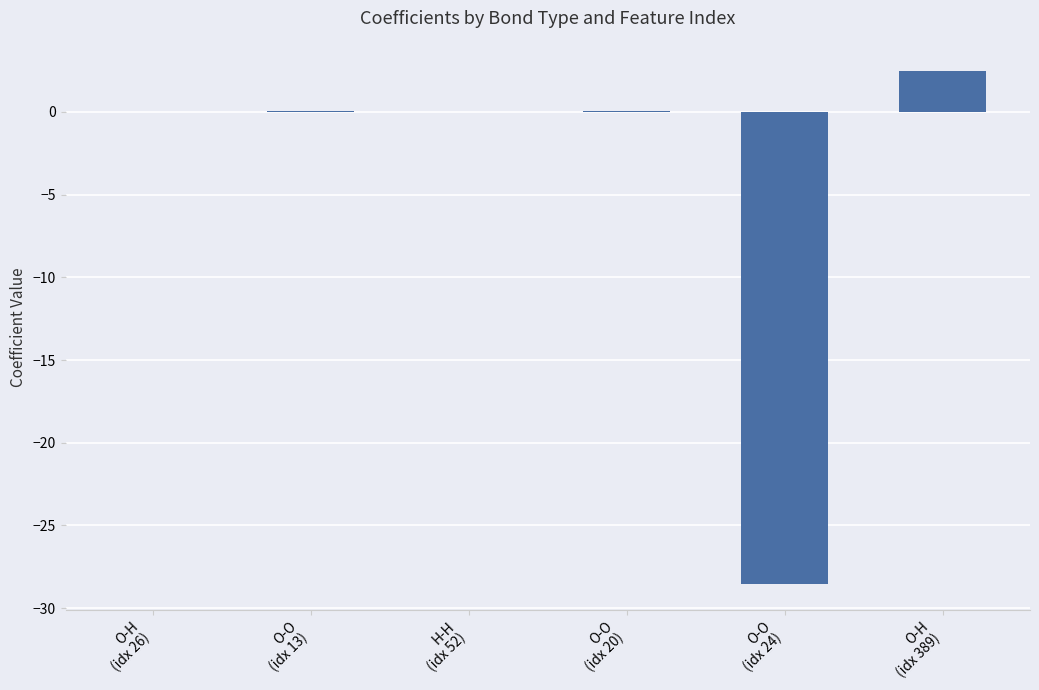

What is the maximum value shown in the chart?

2.5